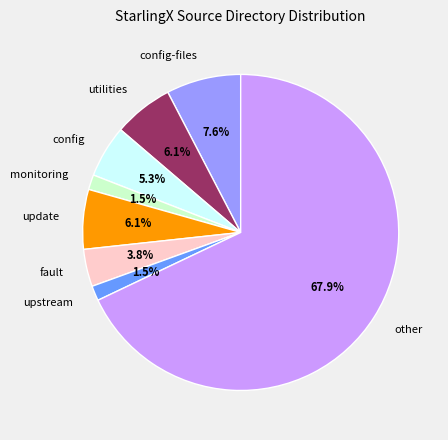

How many segments does this pie chart have?

8